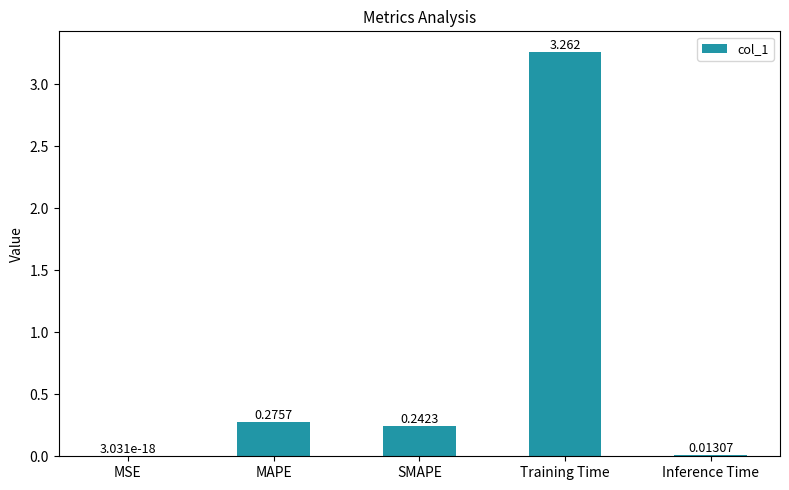

What is the change in value from SMAPE to Training Time?

+3.0